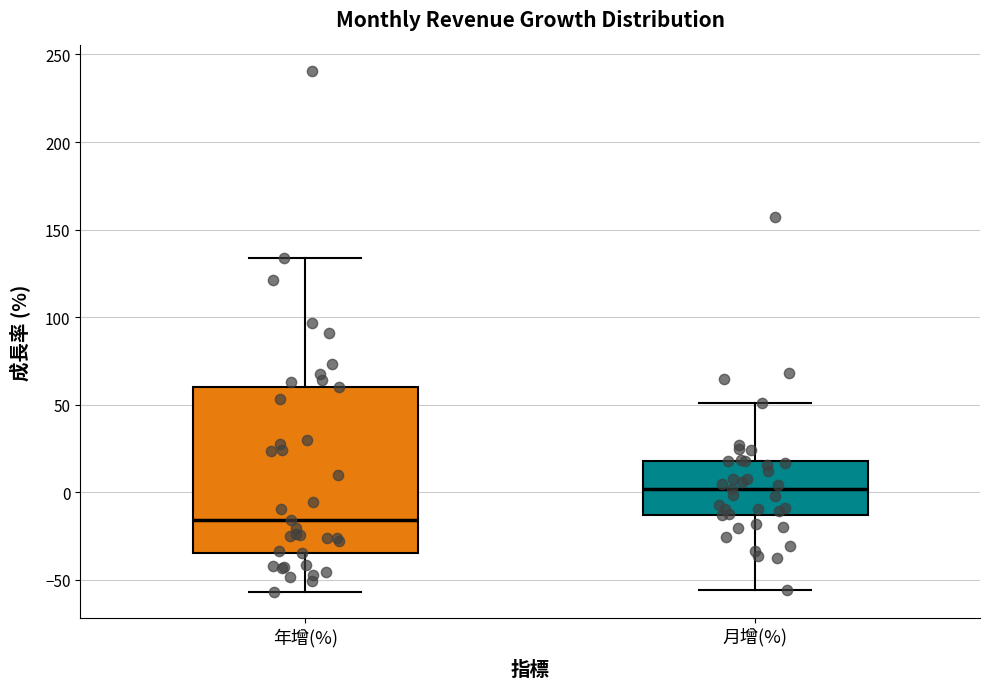

Where does the lower whisker of the box for 月增(%) end on the y-axis? The values are not printed on the chart, so give them approximately, as read against the axis.

-55